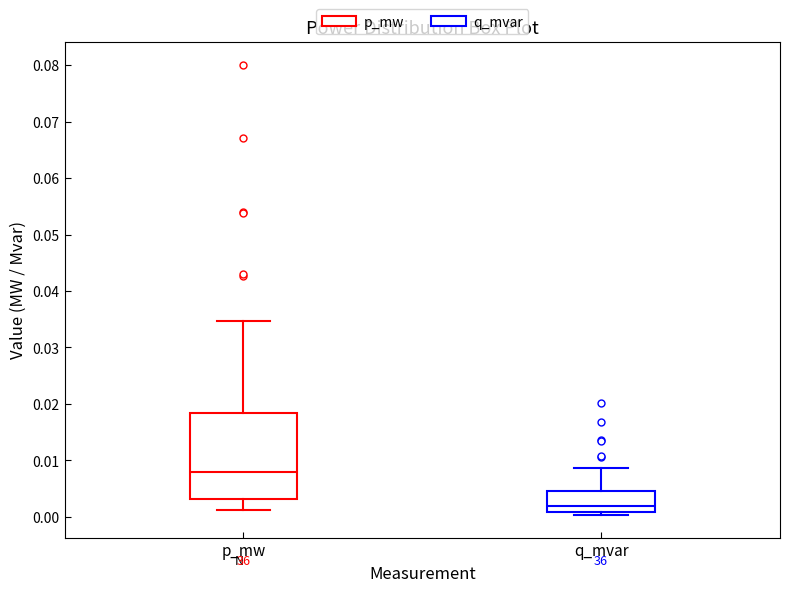

Reading left to right, transcribe this box plot: for each box, give where its median line is, the range the box spans, and where its two whiskers end, as read against the y-axis. The values are not printed on the chart, so give them approximately, as read against the axis.

p_mw: median 0.008, box 0.003 to 0.018, whiskers 0.001 to 0.035
q_mvar: median 0.002, box 0.001 to 0.005, whiskers 0.000 to 0.009